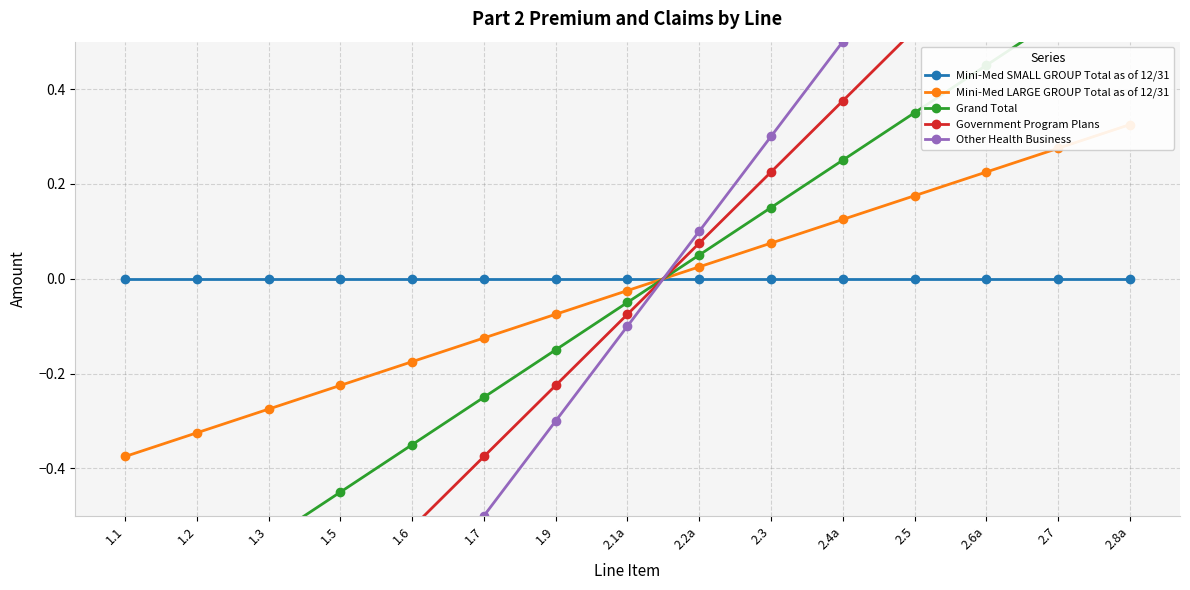

How many values in Grand Total are below zero?

8